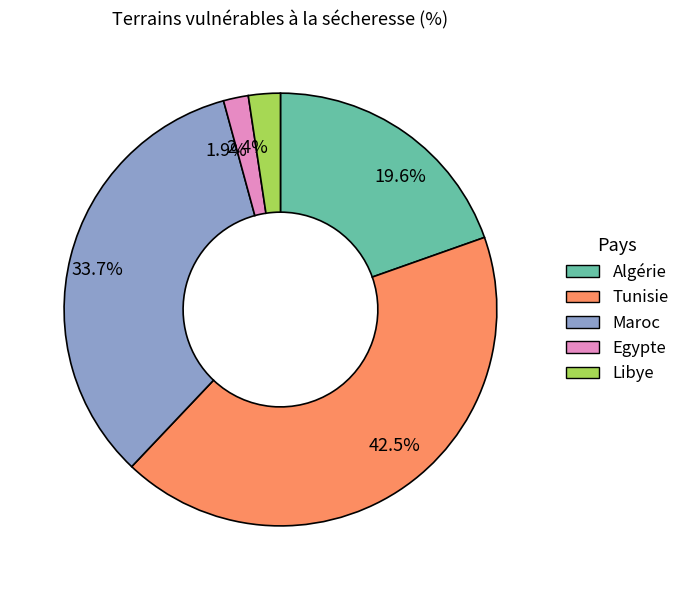

Is it true that Libye is 2% of the pie?

True